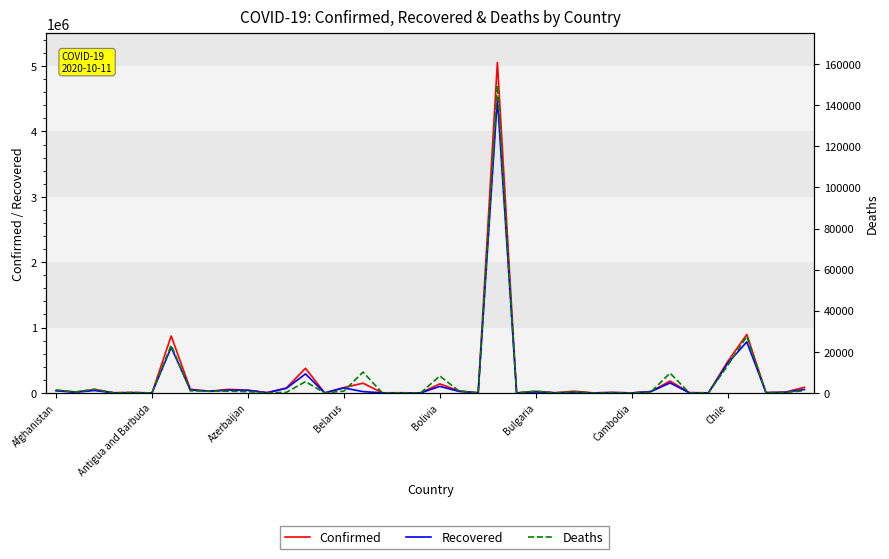

What is the total value across all series at 32?

344804